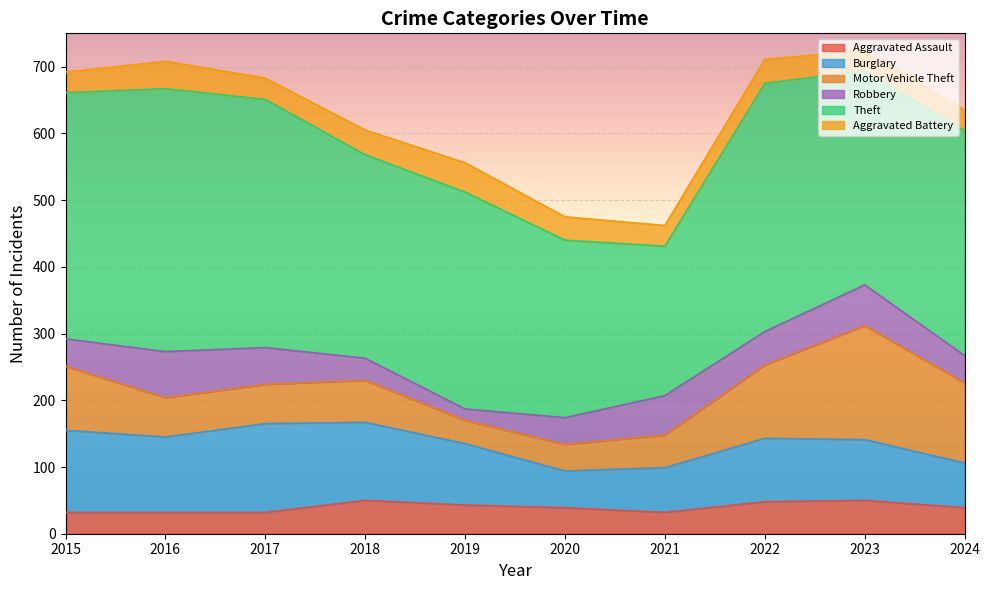

List the labels in order of Robbery value, smallest first.

2019, 2018, 2020, 2015, 2024, 2022, 2017, 2021, 2023, 2016